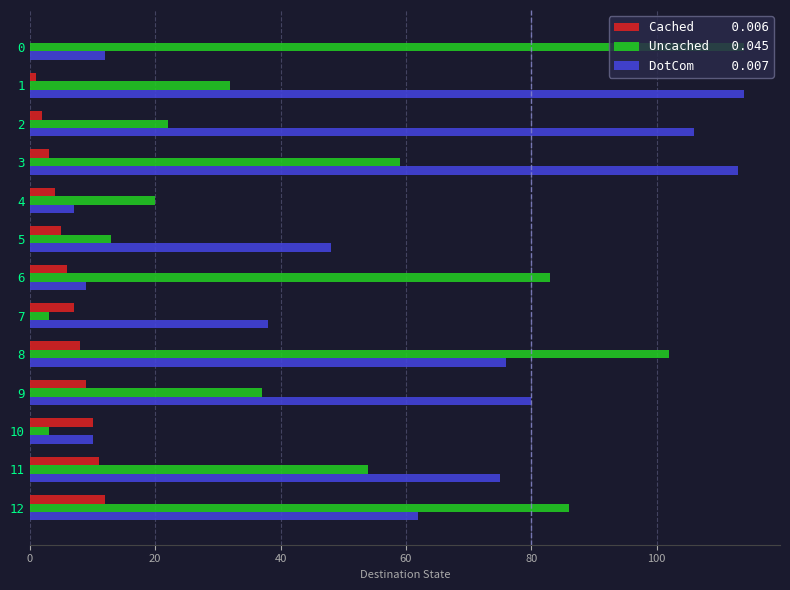

At which category is the sum across all series the highest?

8